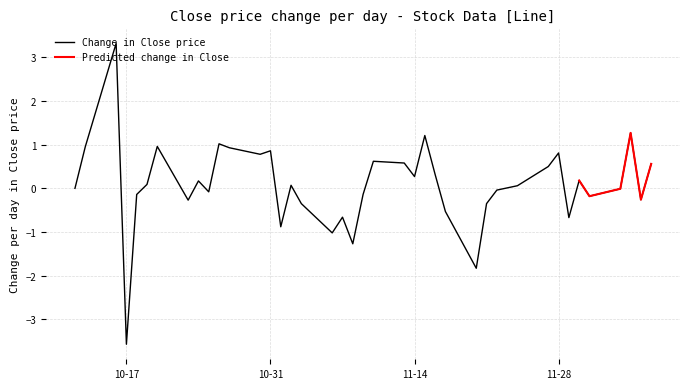

What is the lowest value of the Change in Close price series?

-3.6